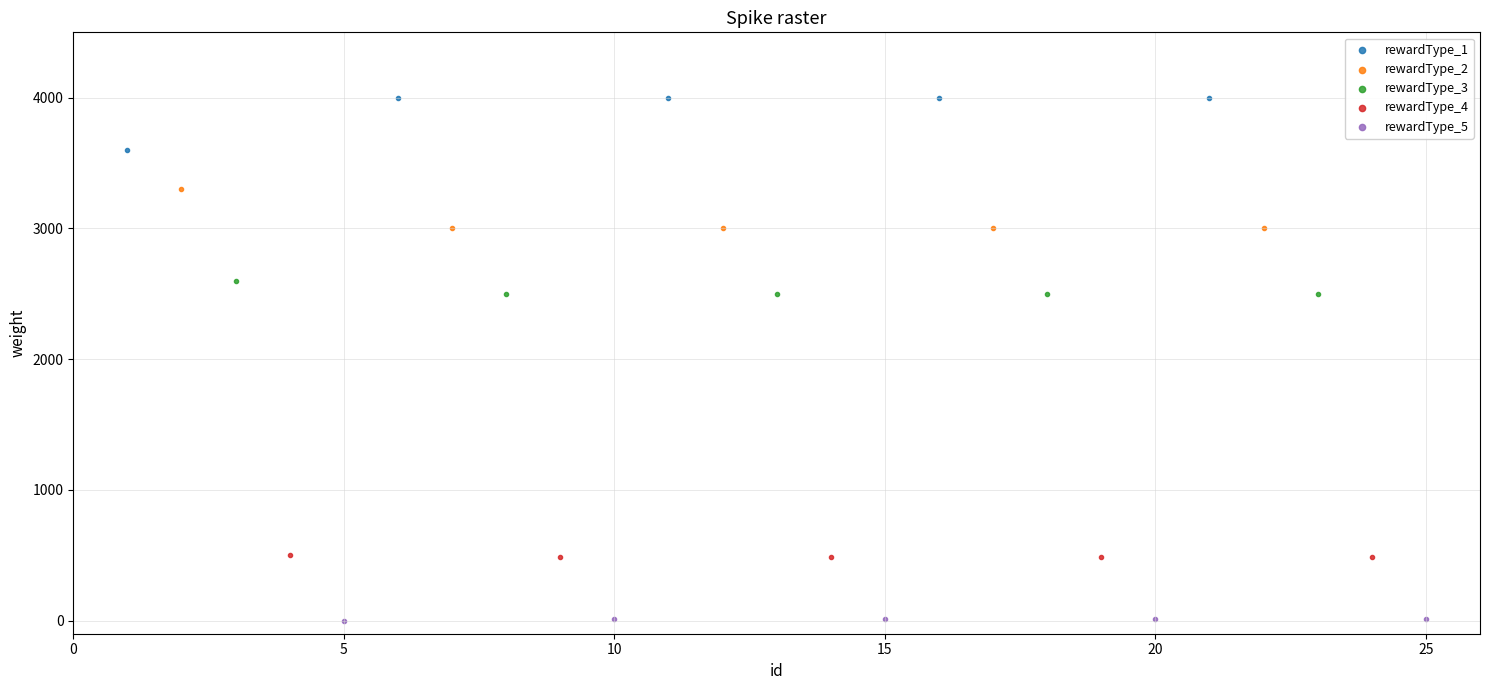

What are all the series names shown in the legend?

rewardType_1, rewardType_2, rewardType_3, rewardType_4, rewardType_5